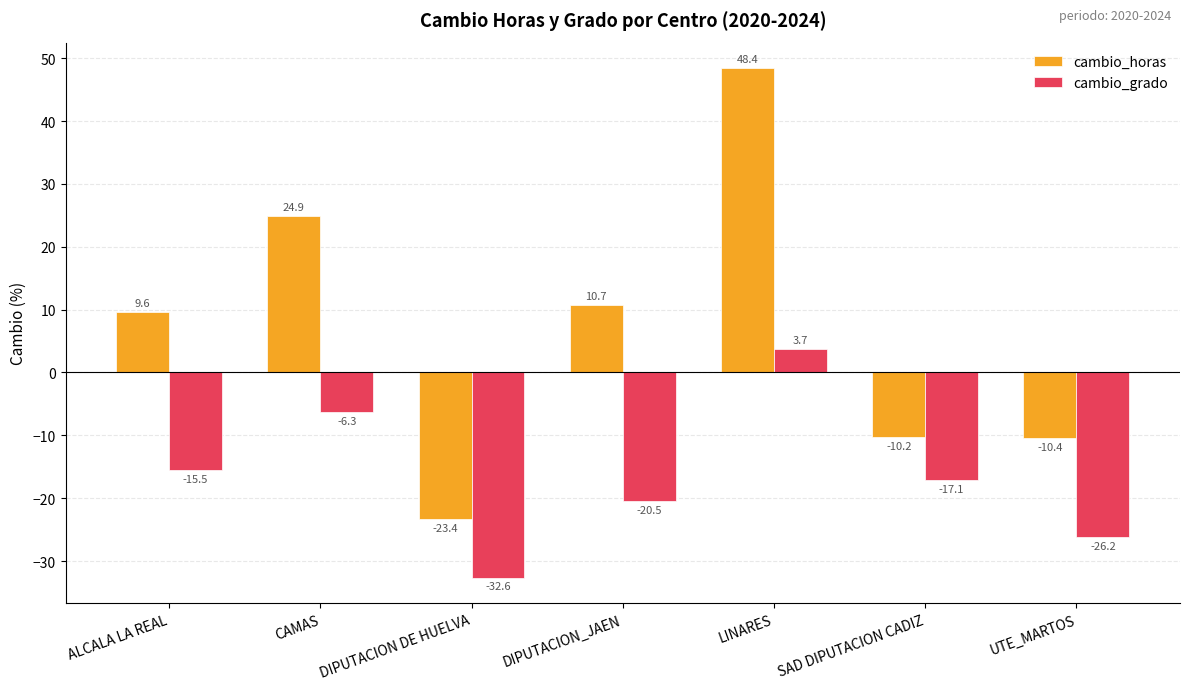

What is the label of the 1st bar from the left?

ALCALA LA REAL